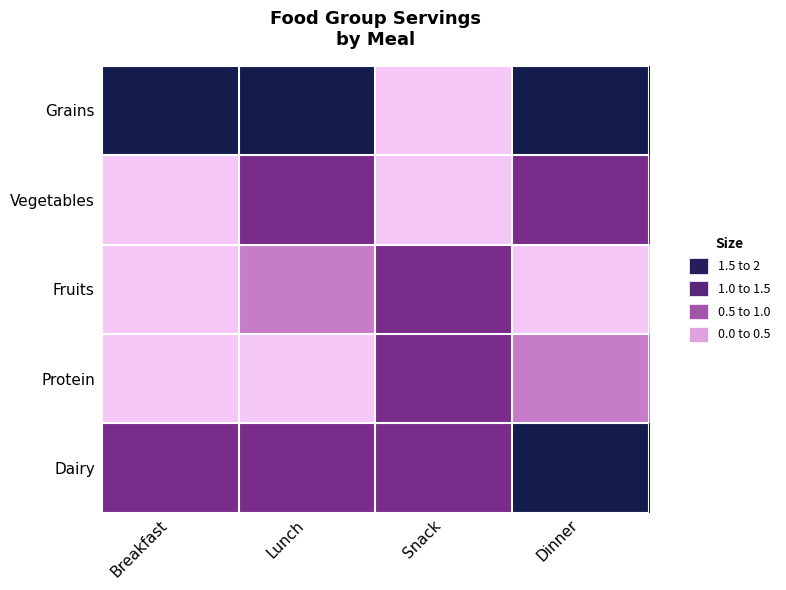

Which has a higher value, Dinner or Breakfast?

Dinner